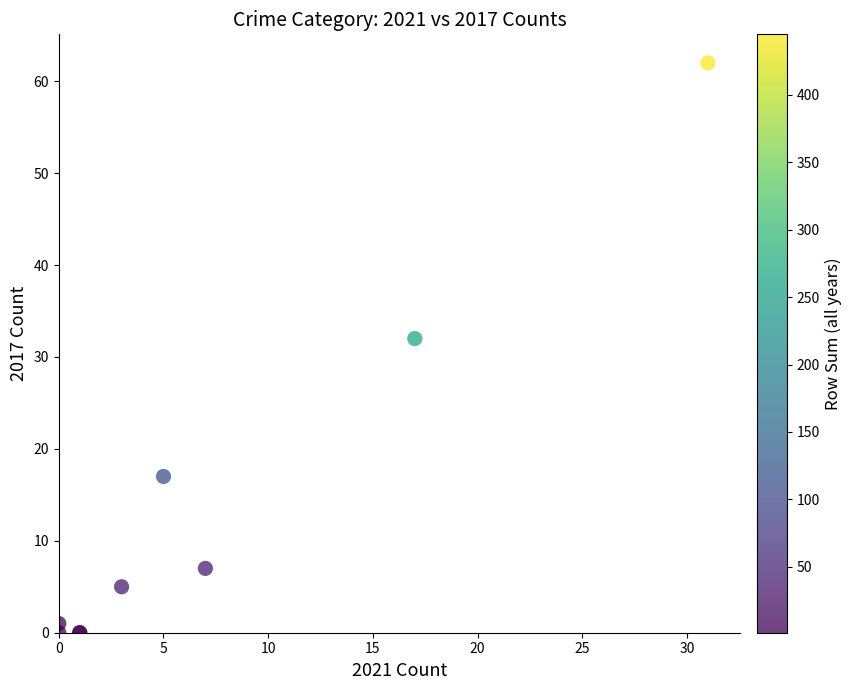

What Y value in the scatter plot is closest to 31?

32